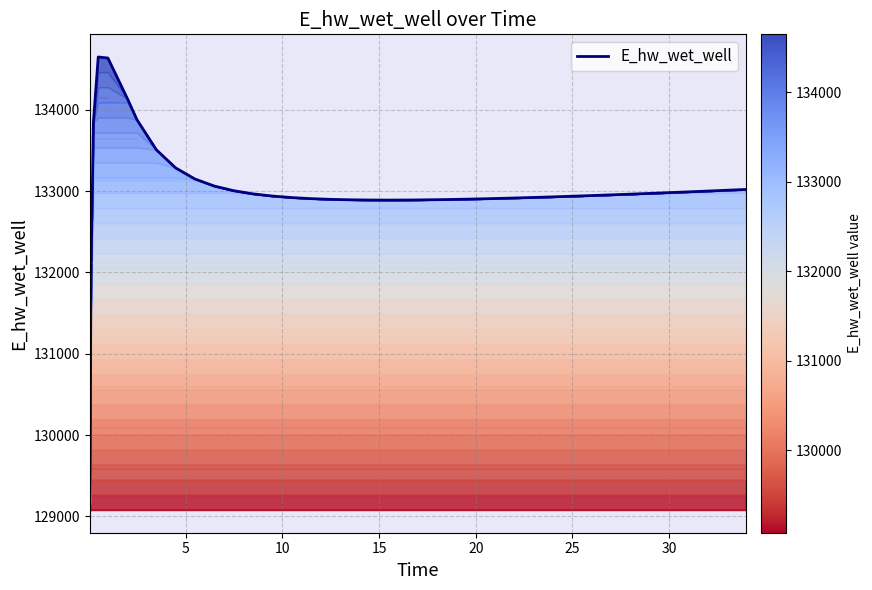

What is the smallest value displayed?

129078.5